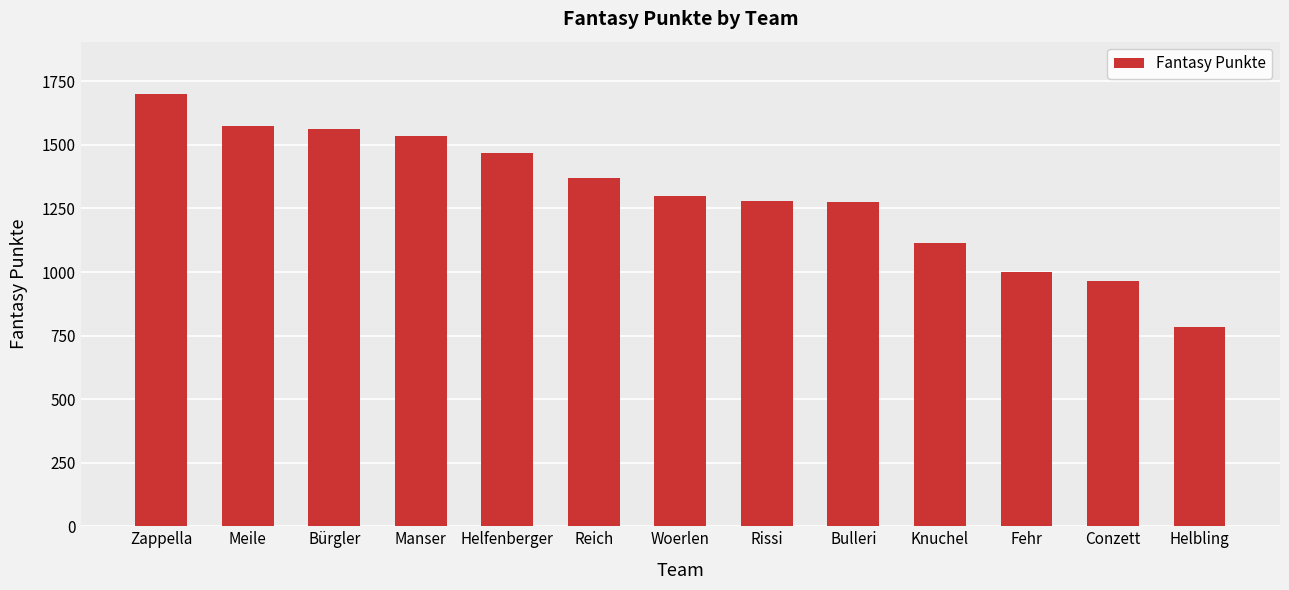

What is the difference between the maximum and minimum values?

919